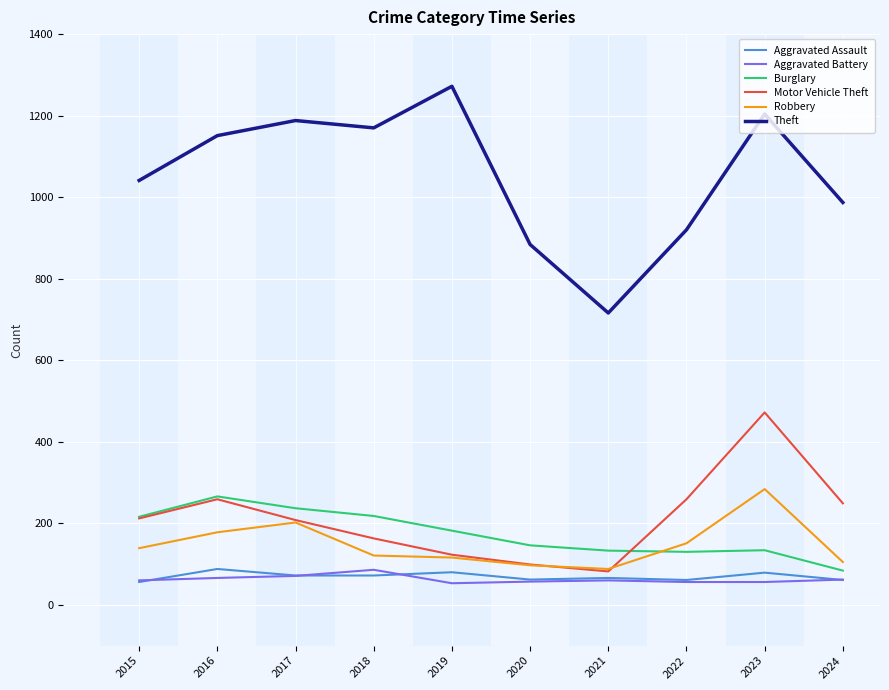

What is the sum of all Motor Vehicle Theft values?

2126